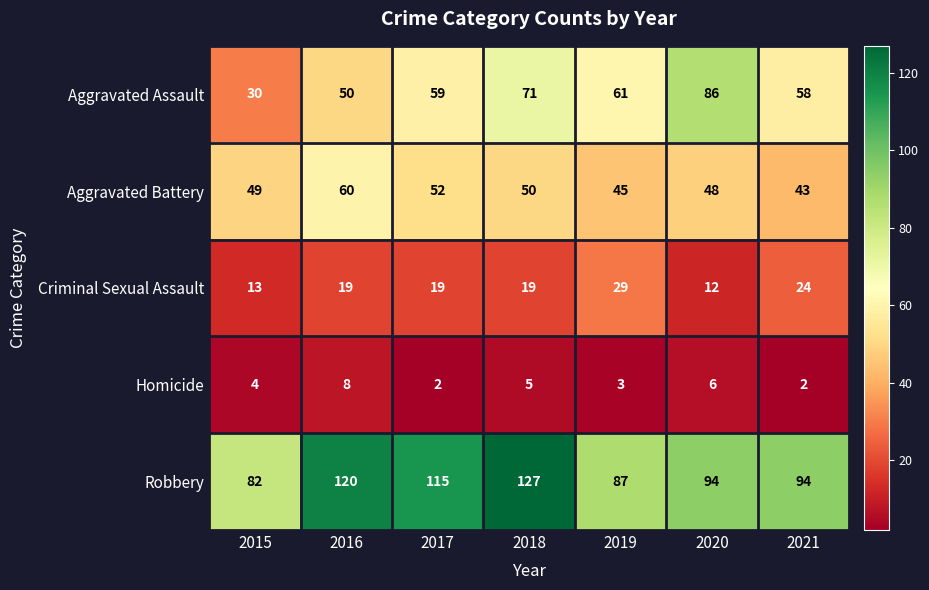

What is the total value across all series at 2016?

257